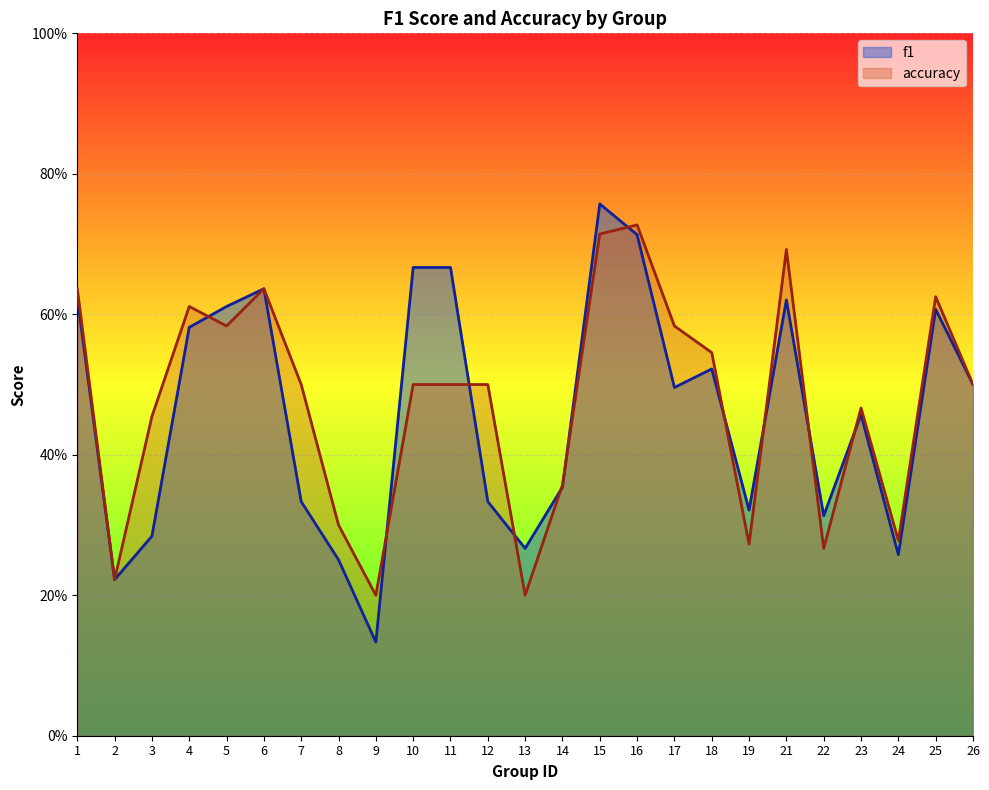

At which label is f1 closest to 0?

9